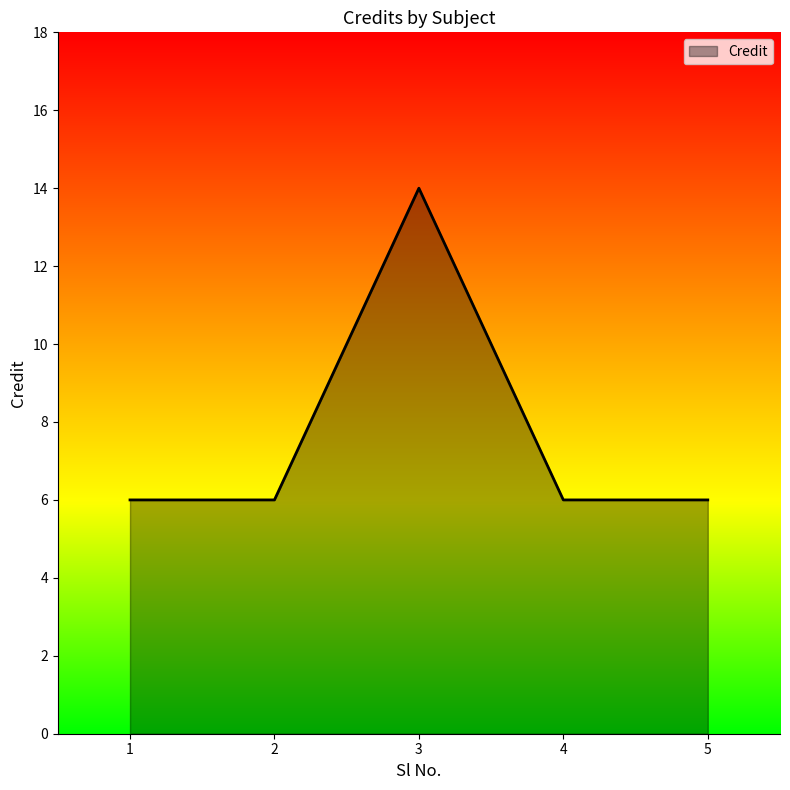

Which category has the highest value across all series?

3